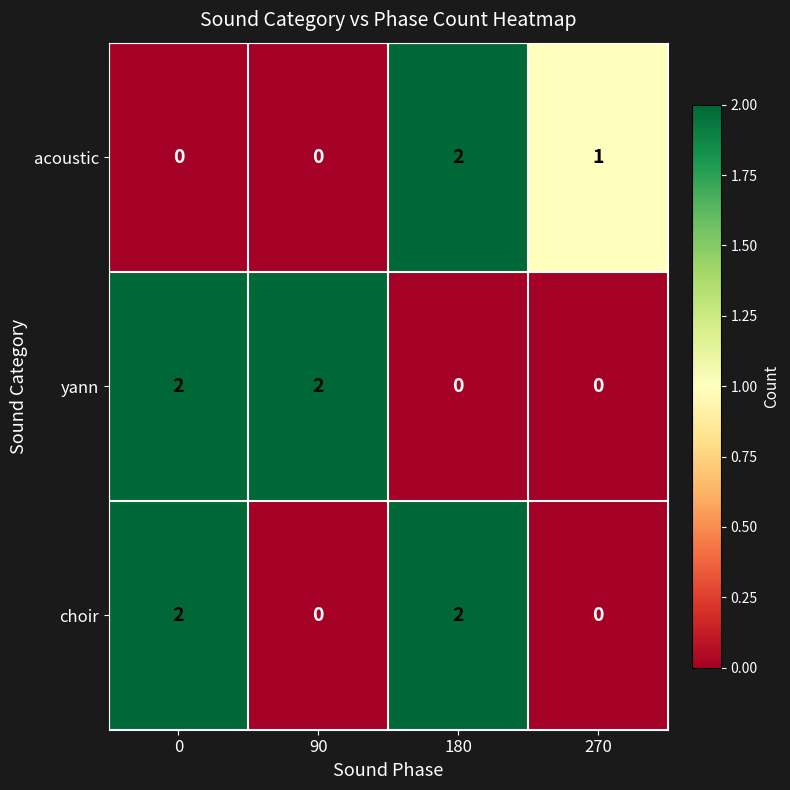

Is it true that yann equals 1 at 180?

False